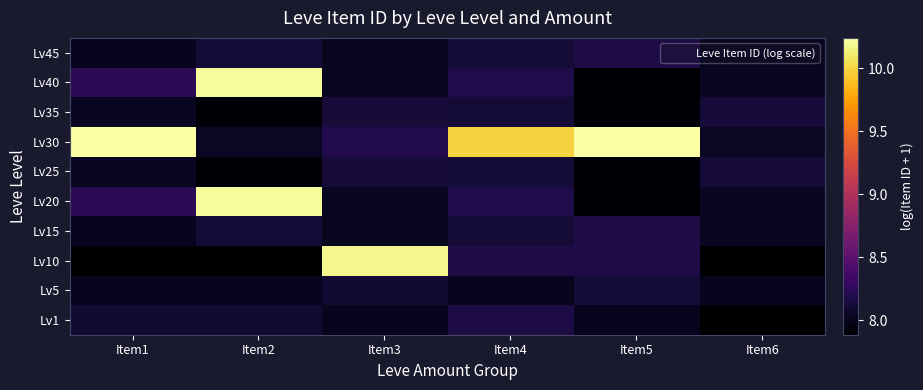

At how many categories does at least one series exceed 8?

6